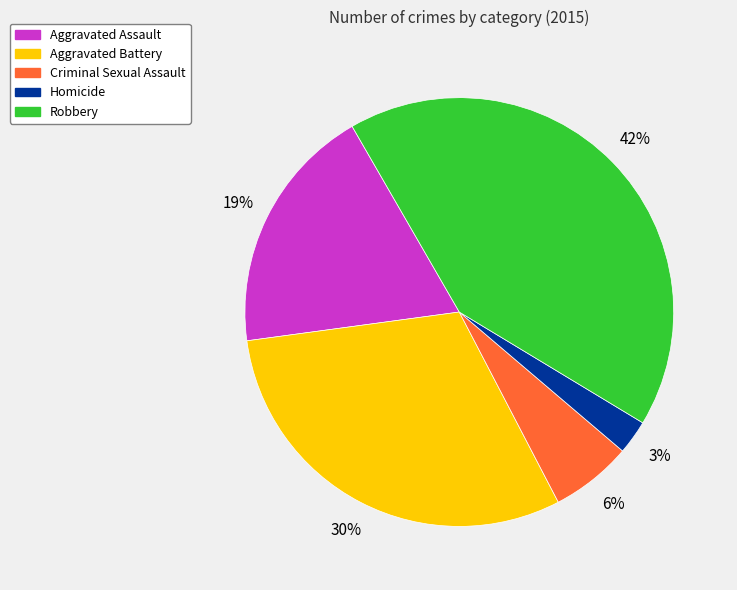

To the nearest percent, what is the average slice percentage?

20%